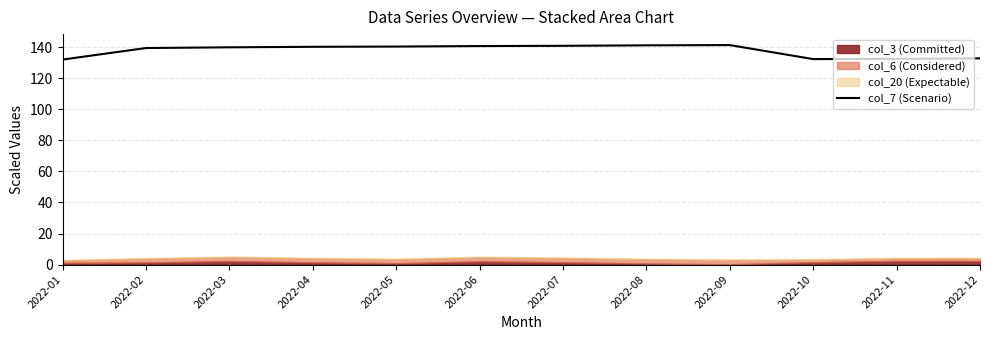

What is the value of the 12th point from the left?

132.7